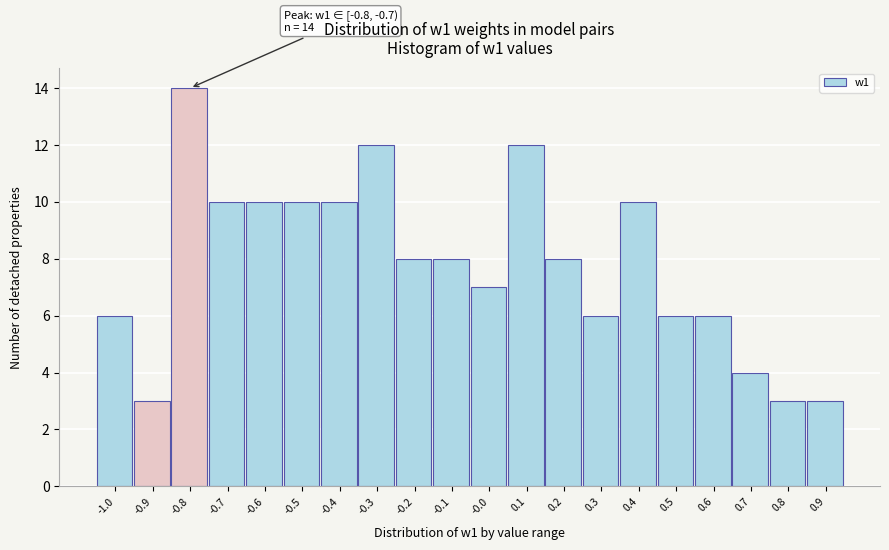

Reading left to right, list all the values displayed in this chart.

6	3	14	10	10	10	10	12	8	8	7	12	8	6	10	6	6	4	3	3